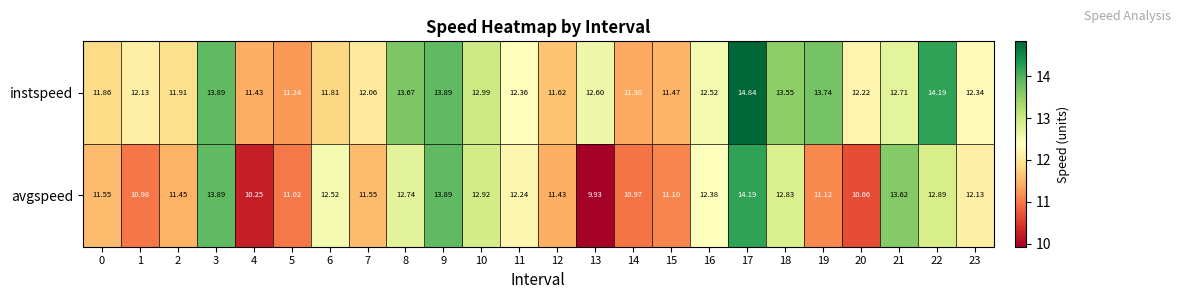

Which category has the lowest value across all series?

13